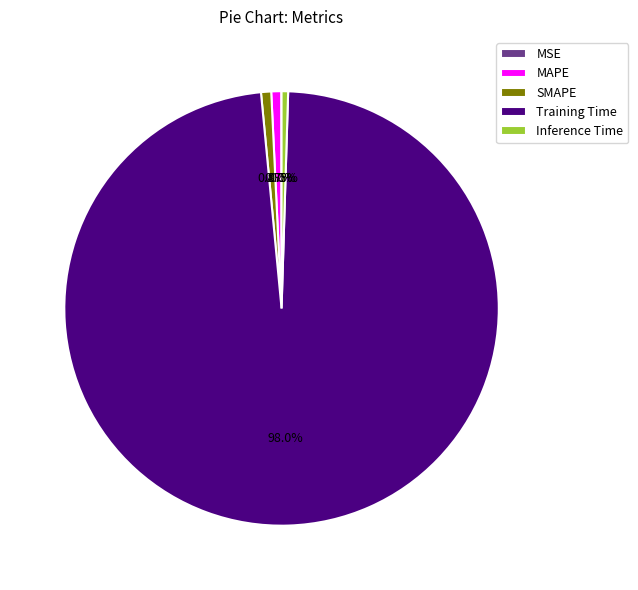

Does any single category account for the majority?

Yes